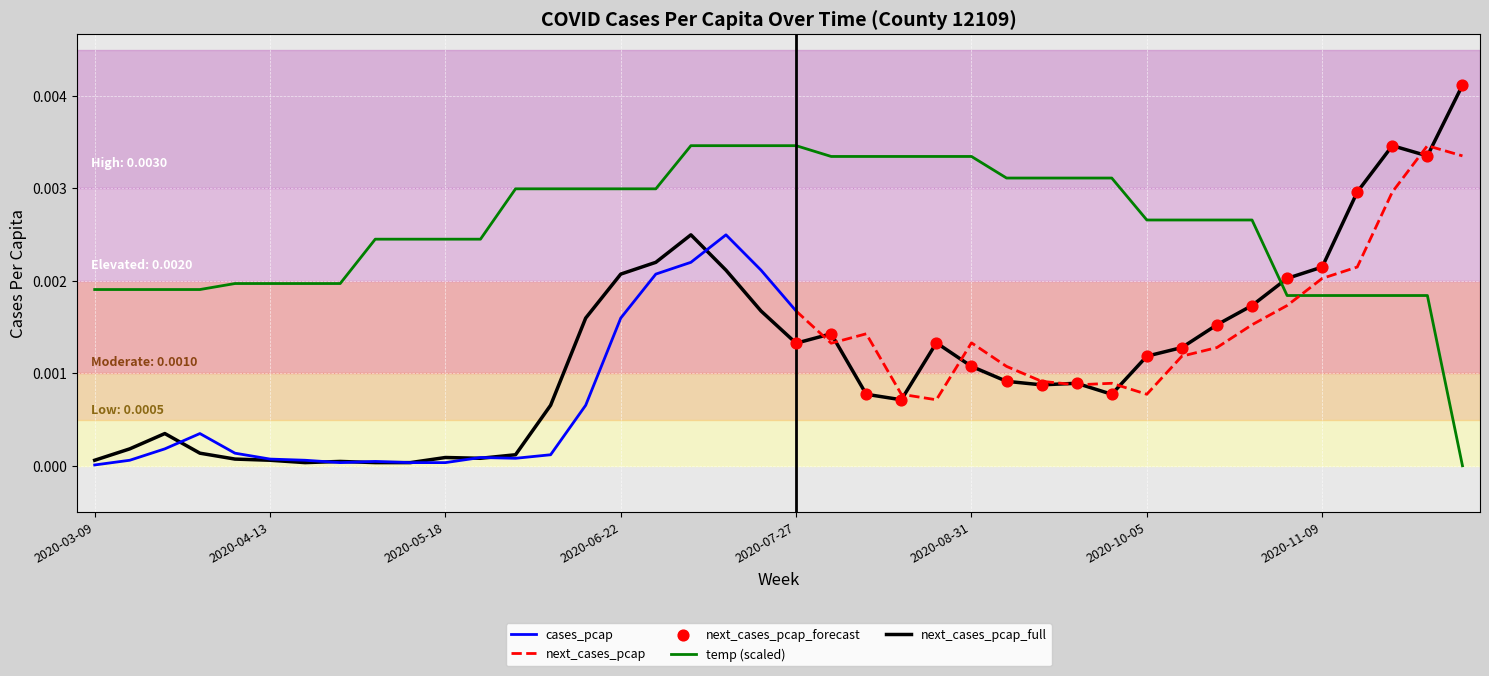

True or false: temp (scaled) and next_cases_pcap_full intersect in this chart.

True